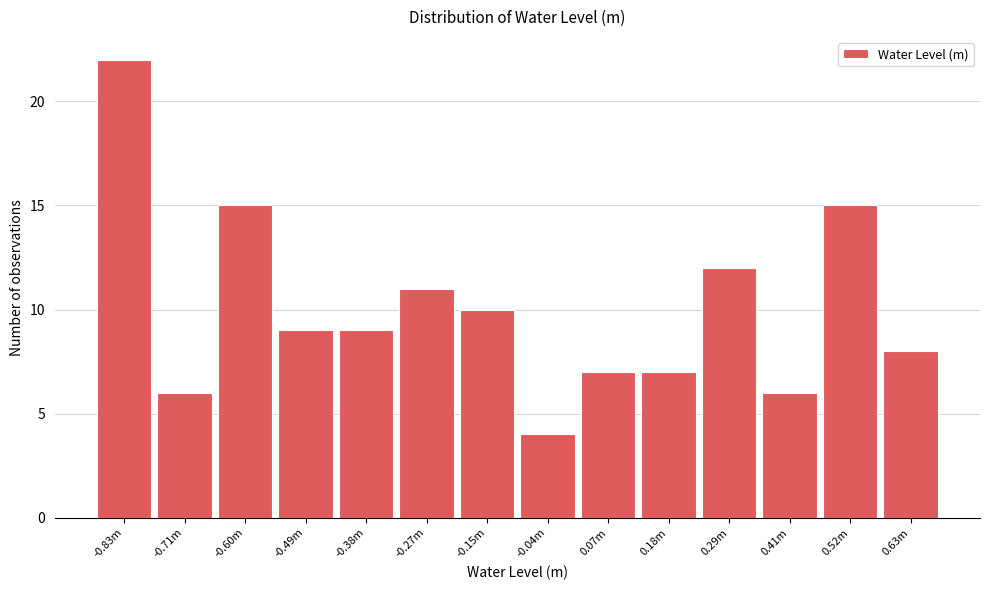

Reading right to left, transcribe all the data shown in this chart.

8	15	6	12	7	7	4	10	11	9	9	15	6	22